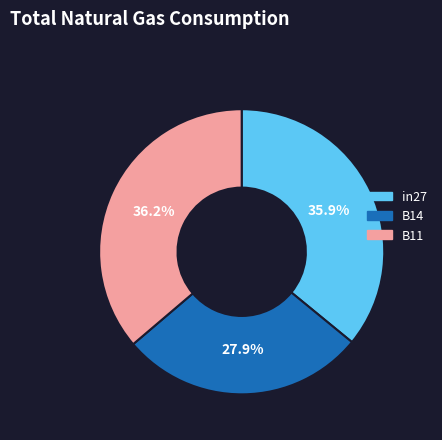

Does any single category account for the majority?

No